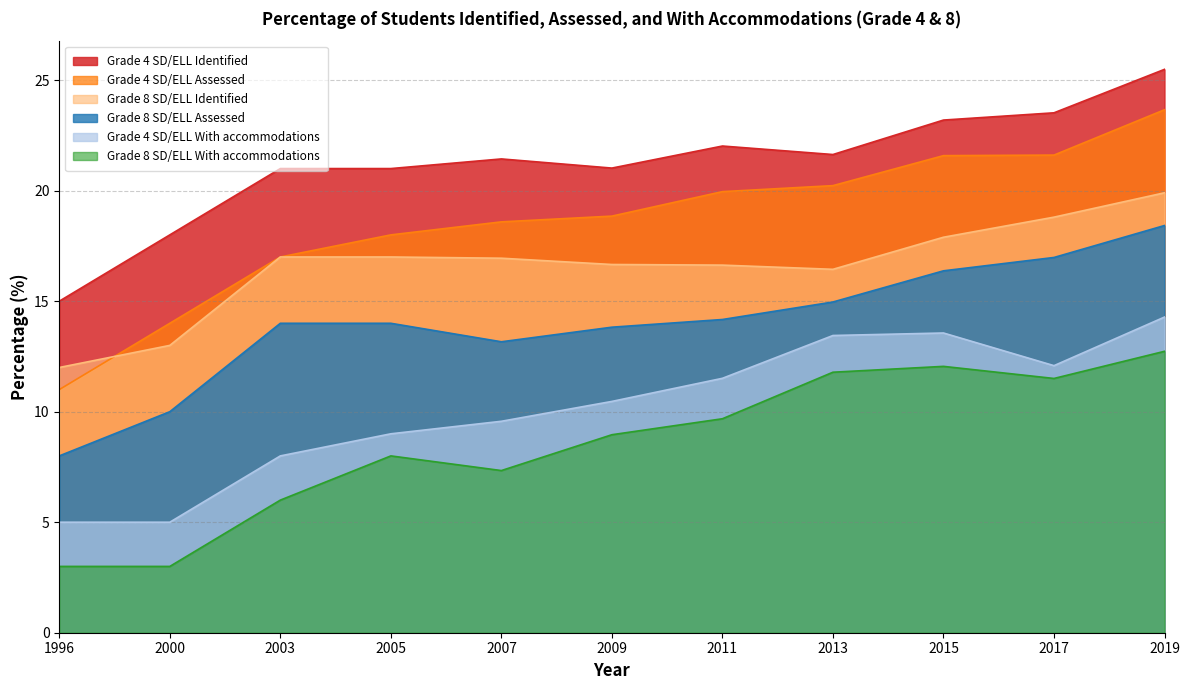

True or false: Grade 8 SD/ELL Assessed and Grade 8 SD/ELL With accommodations intersect in this chart.

False